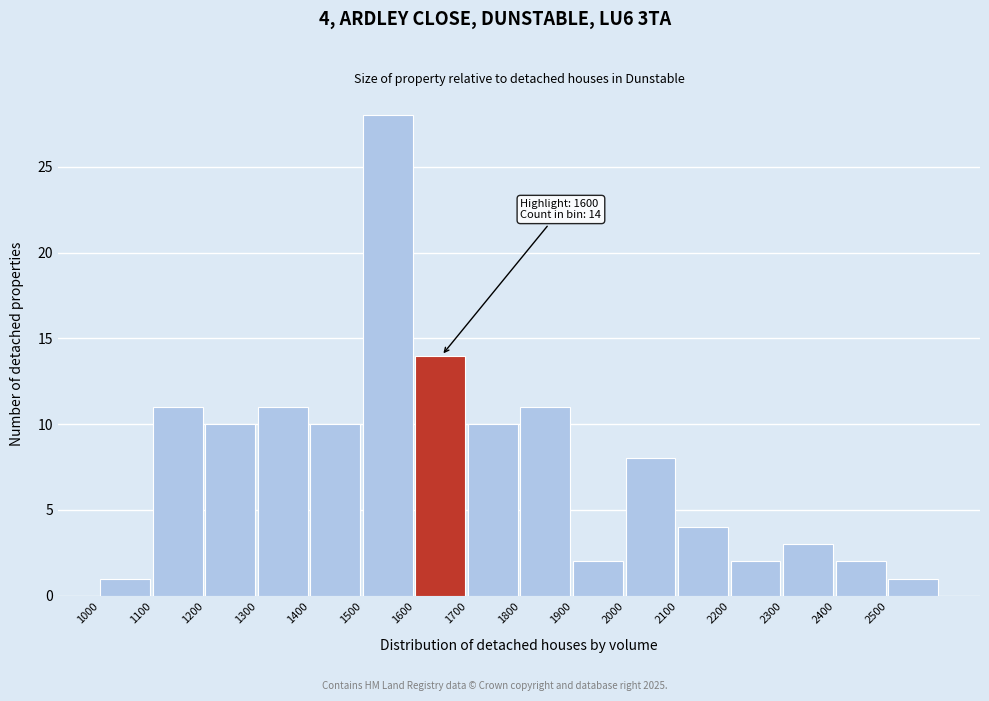

Over which range of the x-axis is the bar tallest?

1500 to 1600